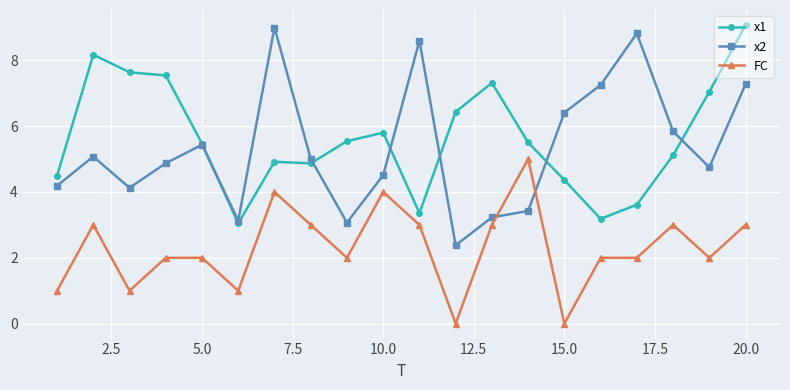

How many values in the x1 series are below 5?

8